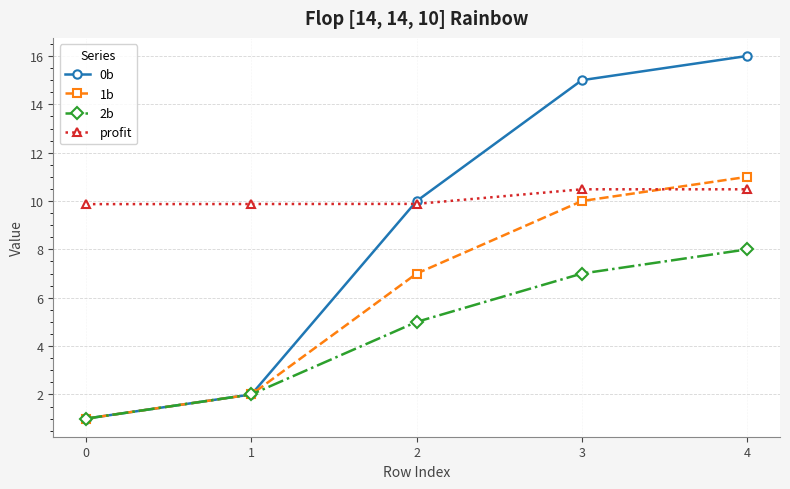

How many series are shown in this chart?

4